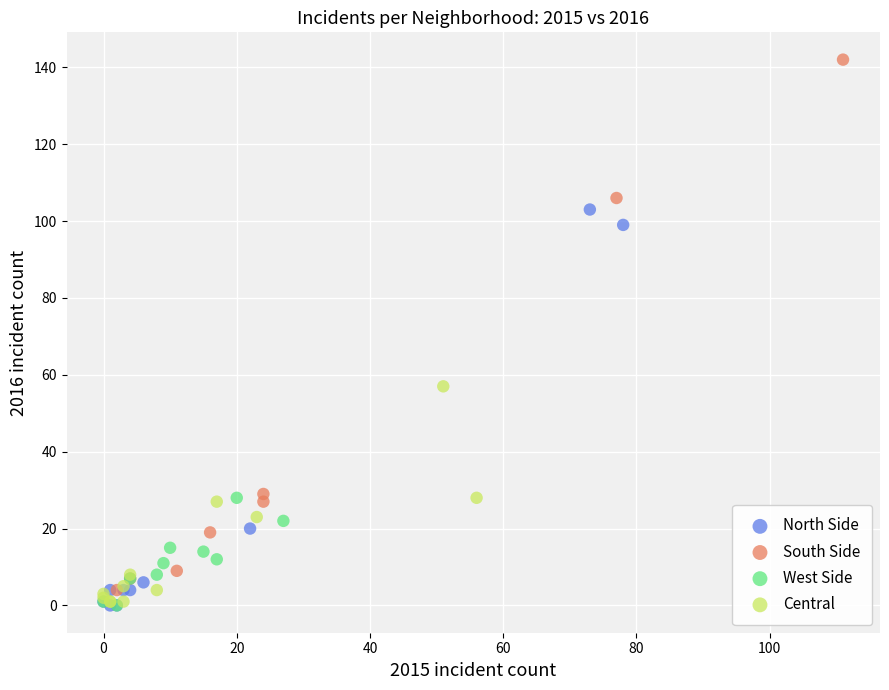

Which series contains the highest Y value?

South Side